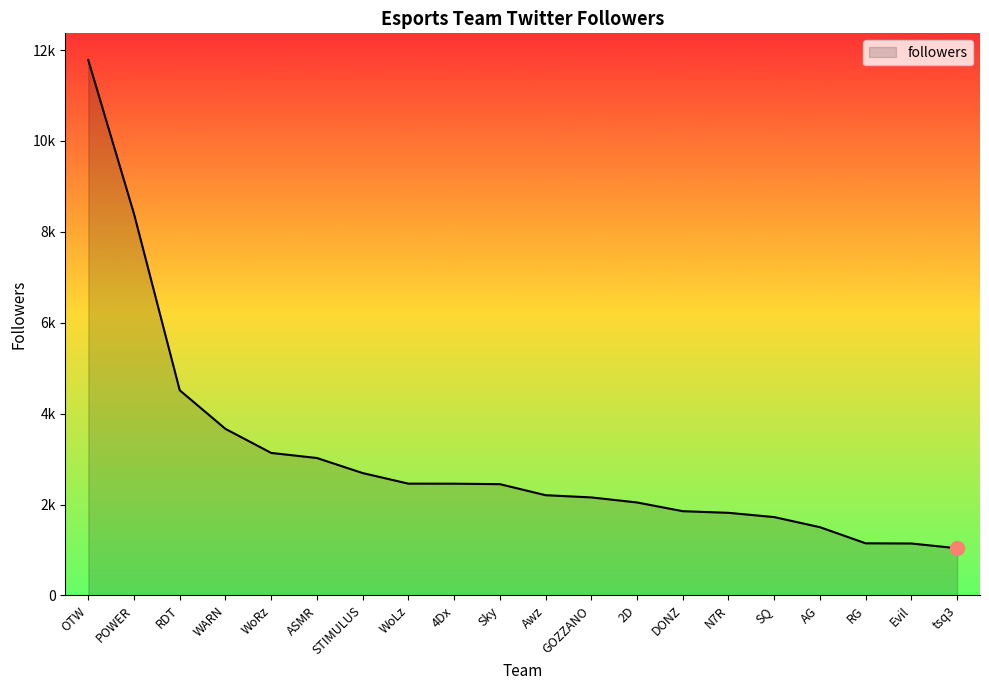

Is this an area chart (filled region under the line)?

Yes